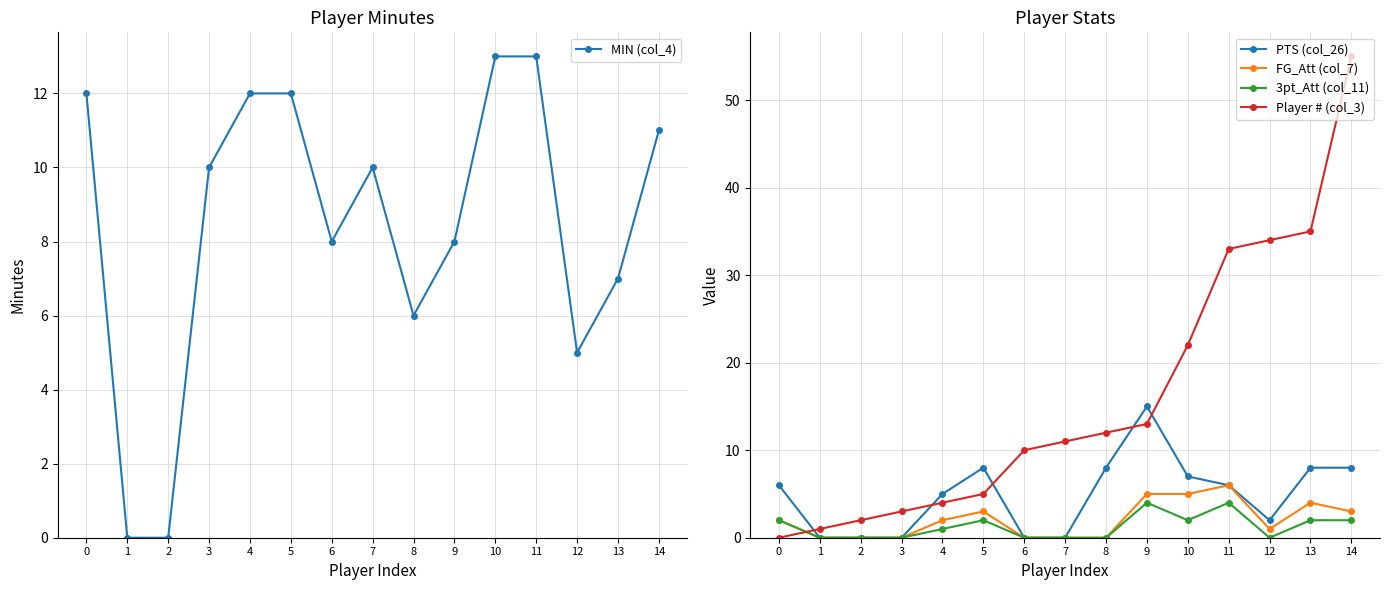

In FG_Att (col_7), how many points are lower than both neighbors (excluding endpoints)?

1